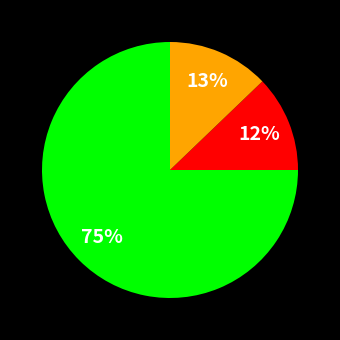

Count the number of slices in the pie.

3